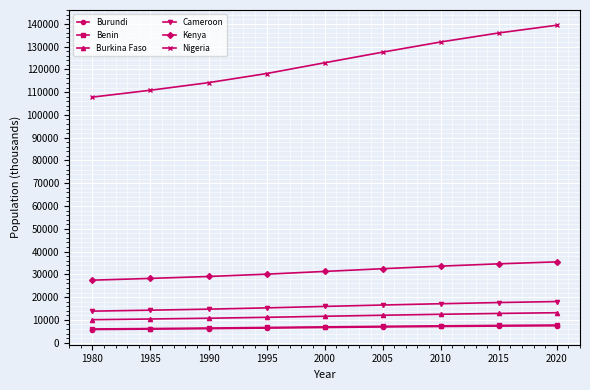

What is the approximate value of Benin at 1985?

6207.8